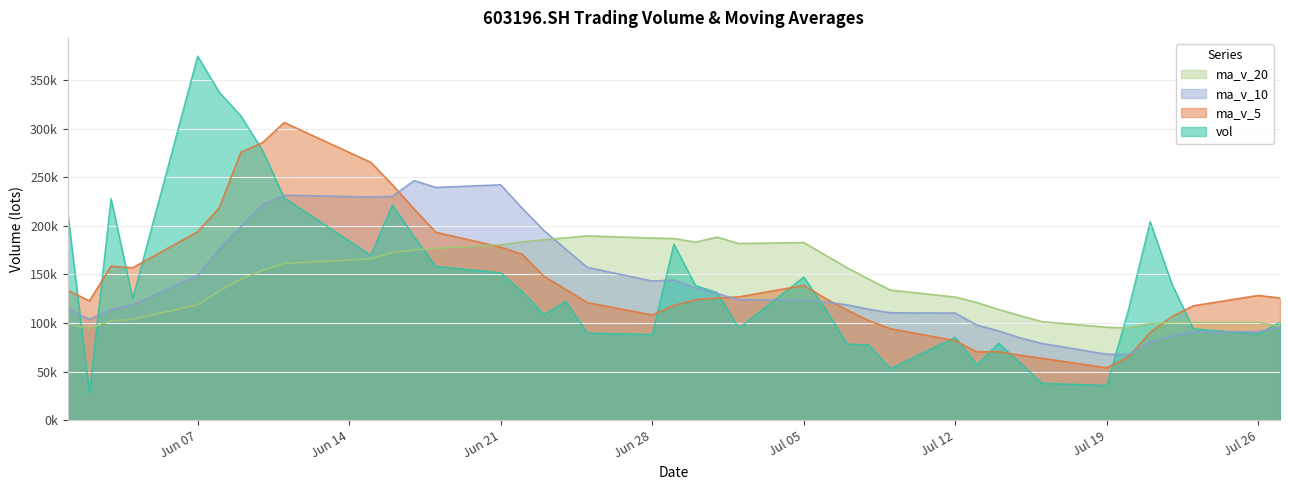

Which series has the largest range (max minus min)?

vol